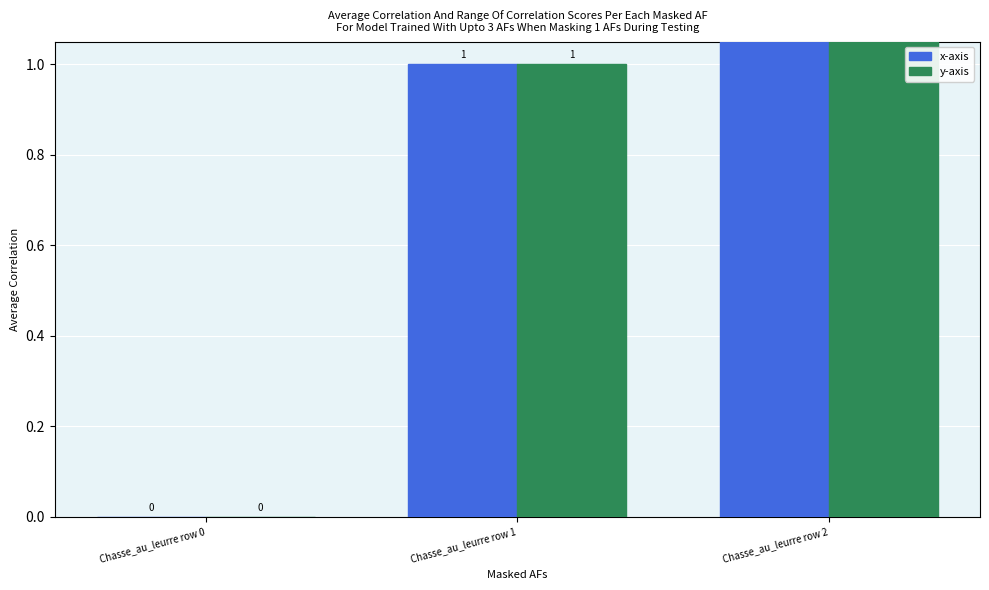

Between Chasse_au_leurre row 2 and Chasse_au_leurre row 1, which is larger?

Chasse_au_leurre row 2